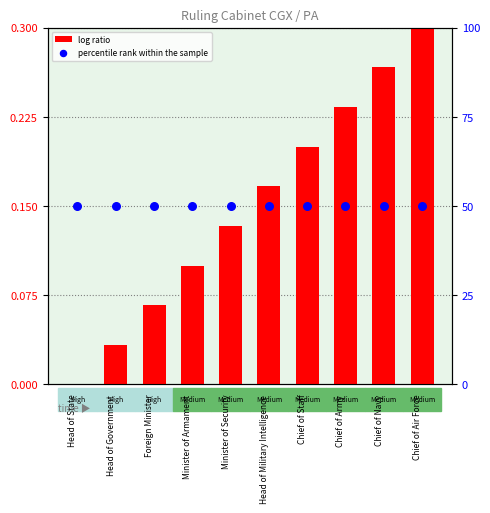

Which series has the largest Y range (max minus min)?

log ratio